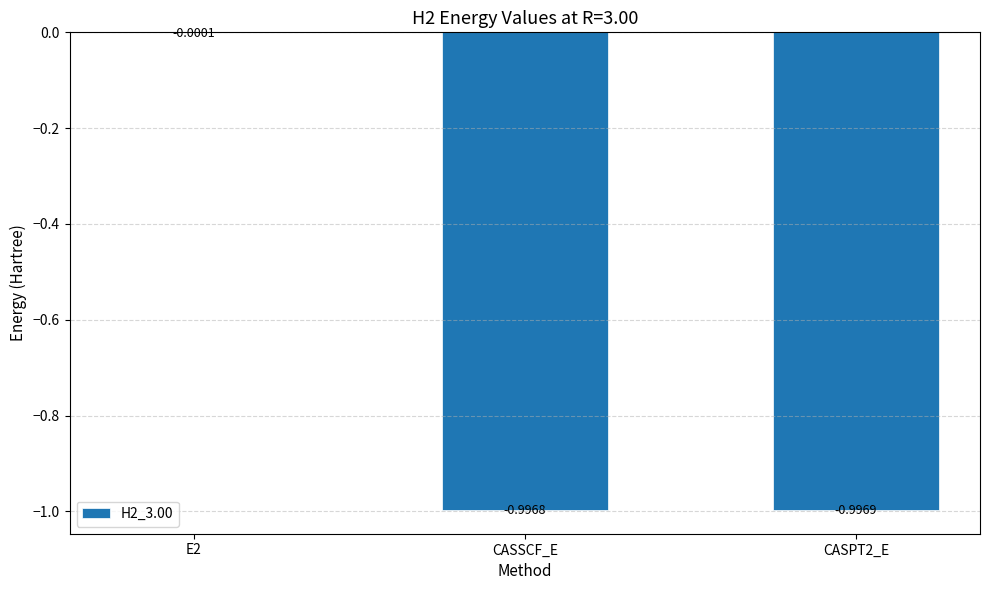

Which has a higher value, CASPT2_E or E2?

E2